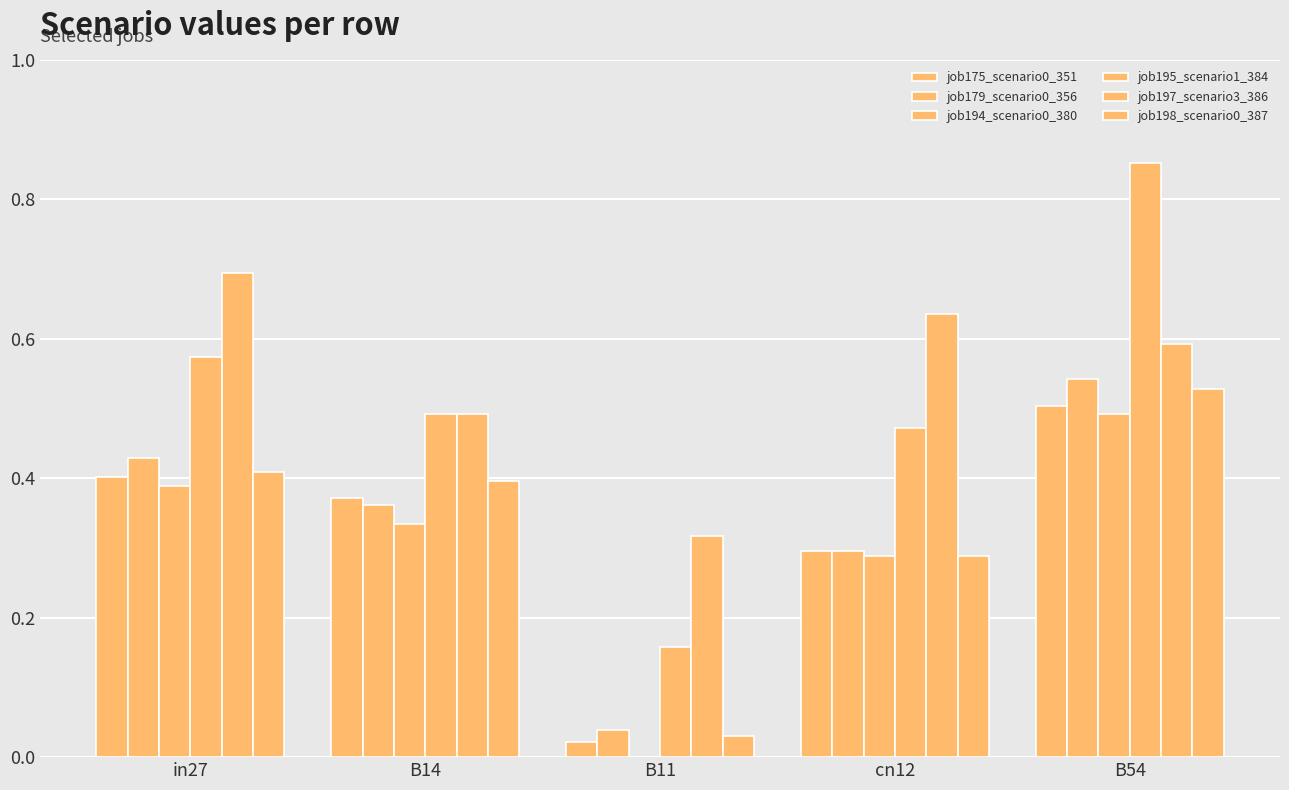

Are the bars horizontal?

No